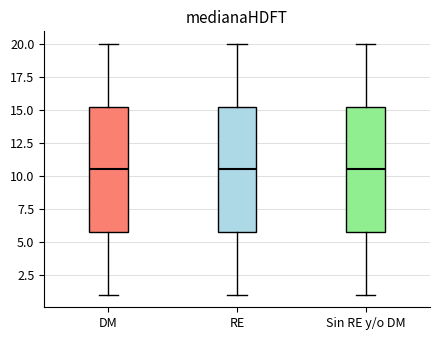

Reading left to right, read every box against the y-axis: the position of its median line, the range the box covers, and the ends of its whiskers. The values are not printed on the chart, so give them approximately, as read against the axis.

DM: median 10.5, box 6.0 to 15.5, whiskers 1.0 to 20.0
RE: median 10.5, box 6.0 to 15.5, whiskers 1.0 to 20.0
Sin RE y/o DM: median 10.5, box 6.0 to 15.5, whiskers 1.0 to 20.0